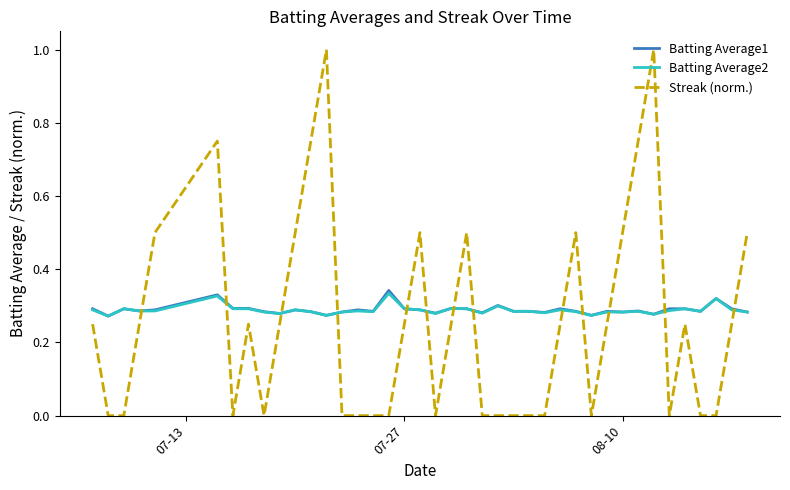

At how many categories does at least one series exceed 0?

40